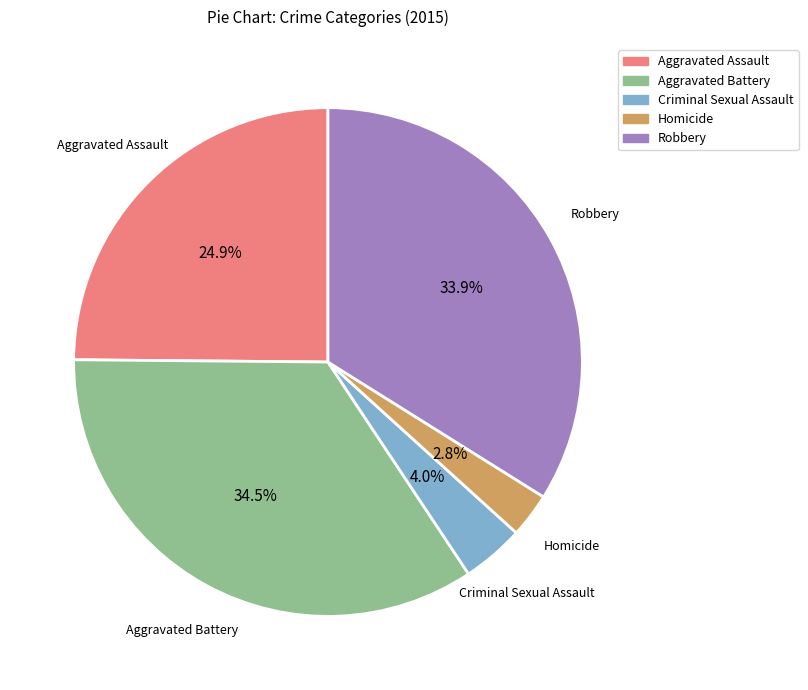

Rank the categories by value from lowest to highest.

Homicide, Criminal Sexual Assault, Aggravated Assault, Robbery, Aggravated Battery